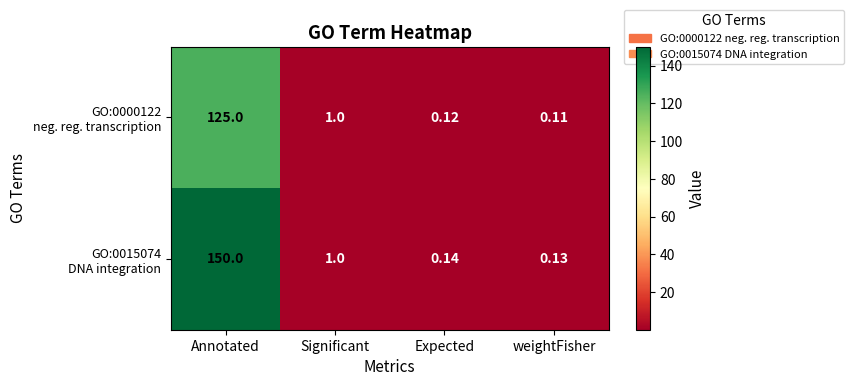

At which category is the sum across all series the highest?

Annotated